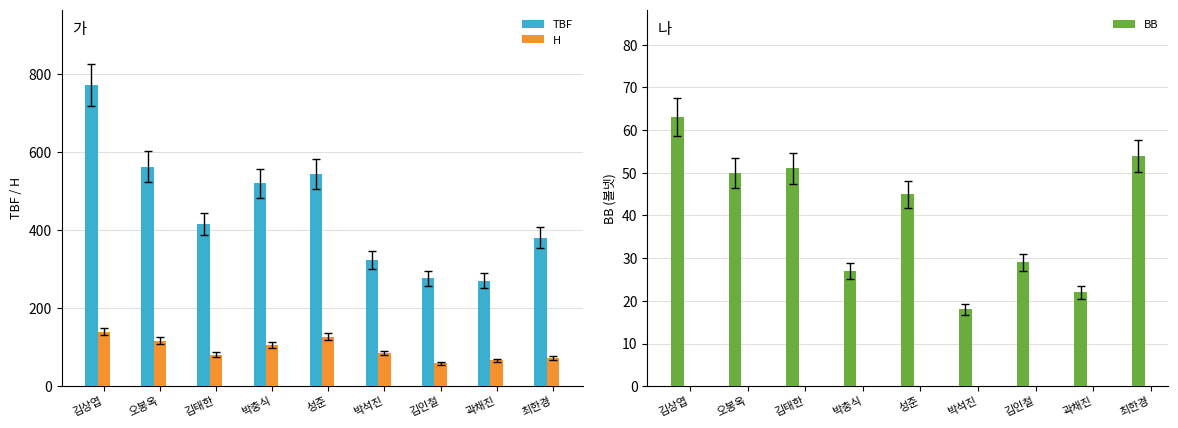

Between 김상엽 and 박석진, which series saw the biggest shift?

TBF